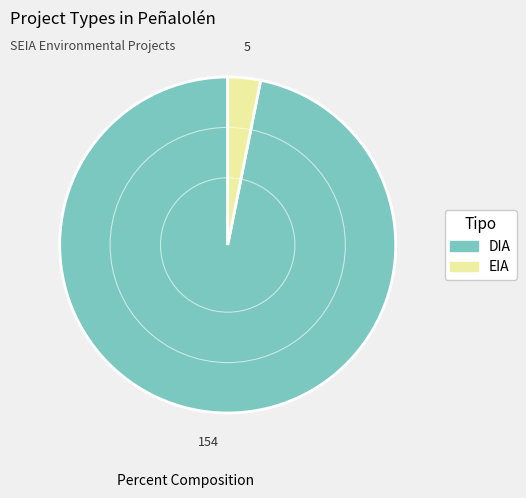

Which slice is the largest?

DIA